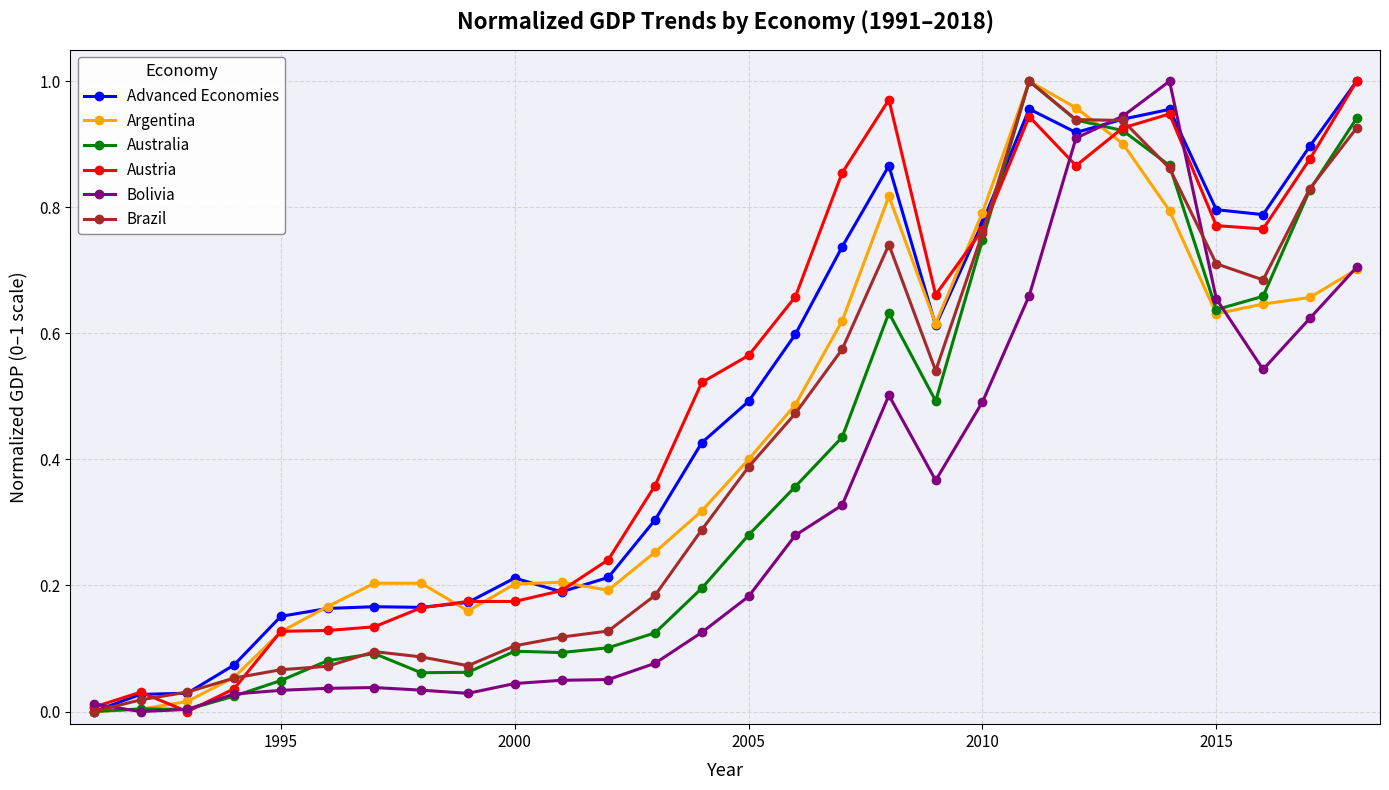

True or false: Advanced Economies has more than 1 points higher than both neighbors.

True